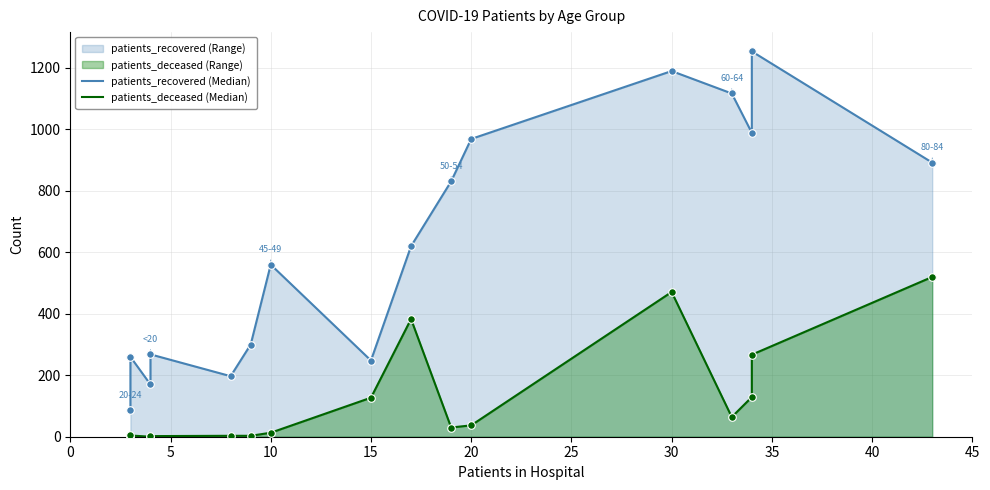

At how many categories does at least one series exceed 455?

9